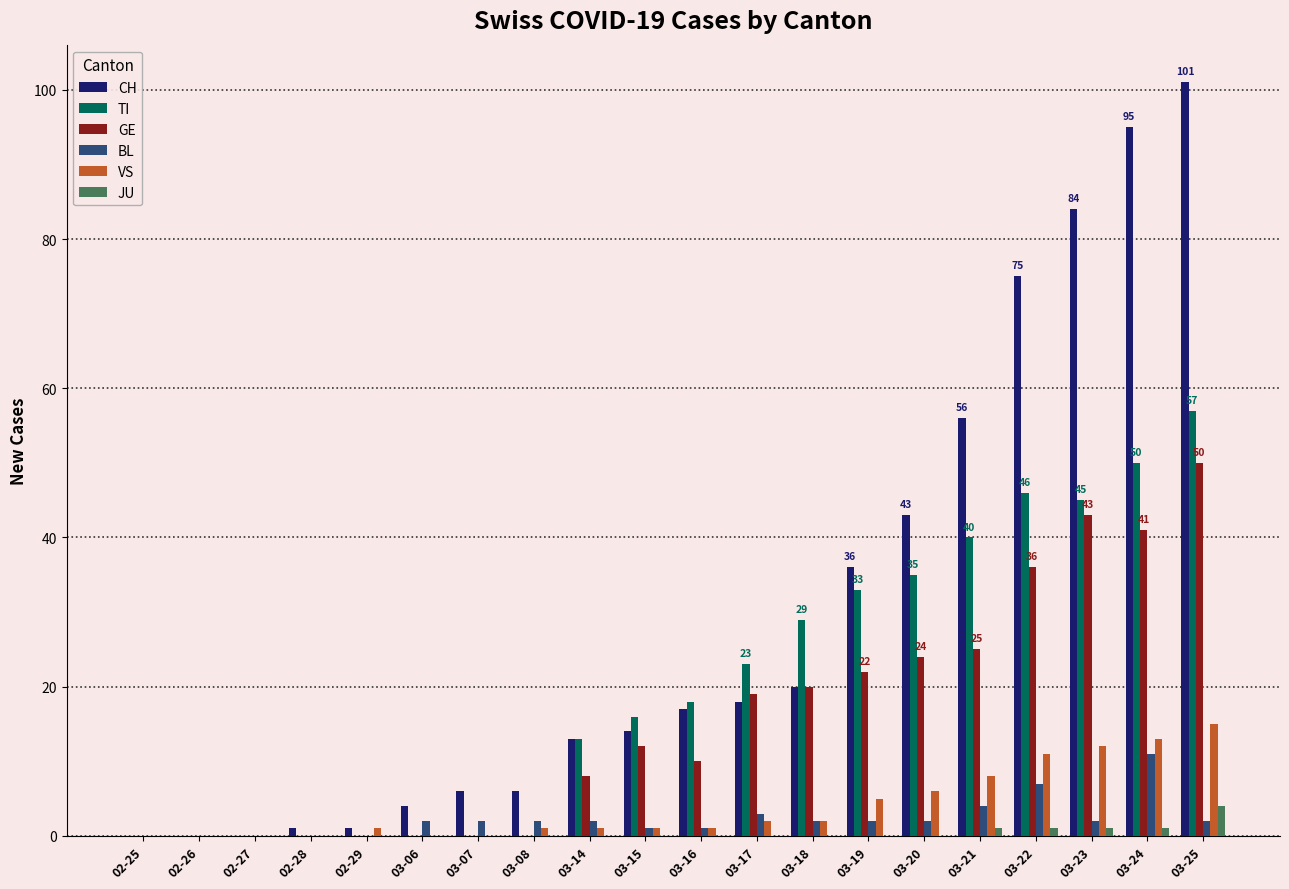

What is the maximum value shown in the chart?

101